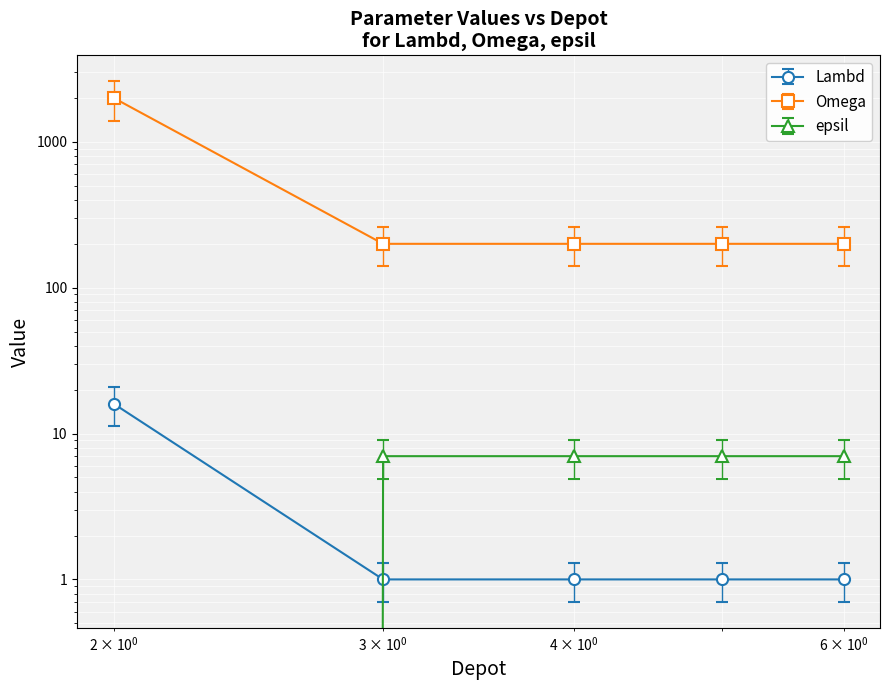

Between 3 and 5, which series saw the biggest shift?

Lambd